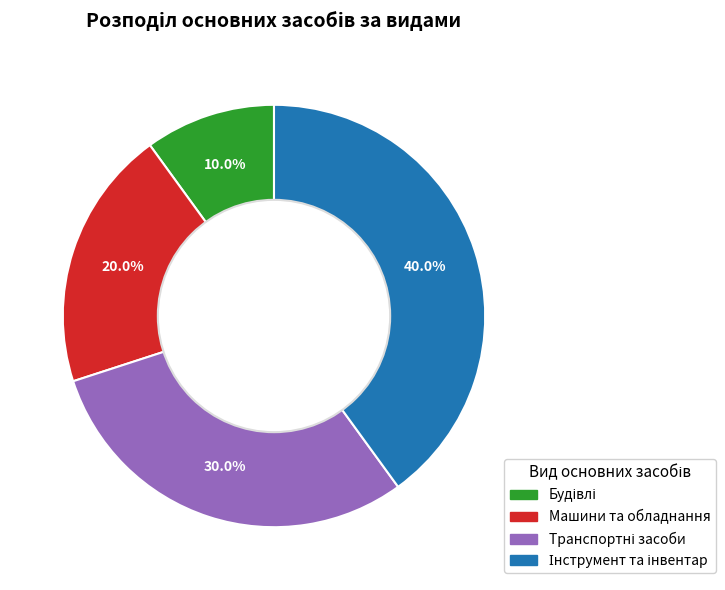

Is there any slice that represents more than half of the pie?

No